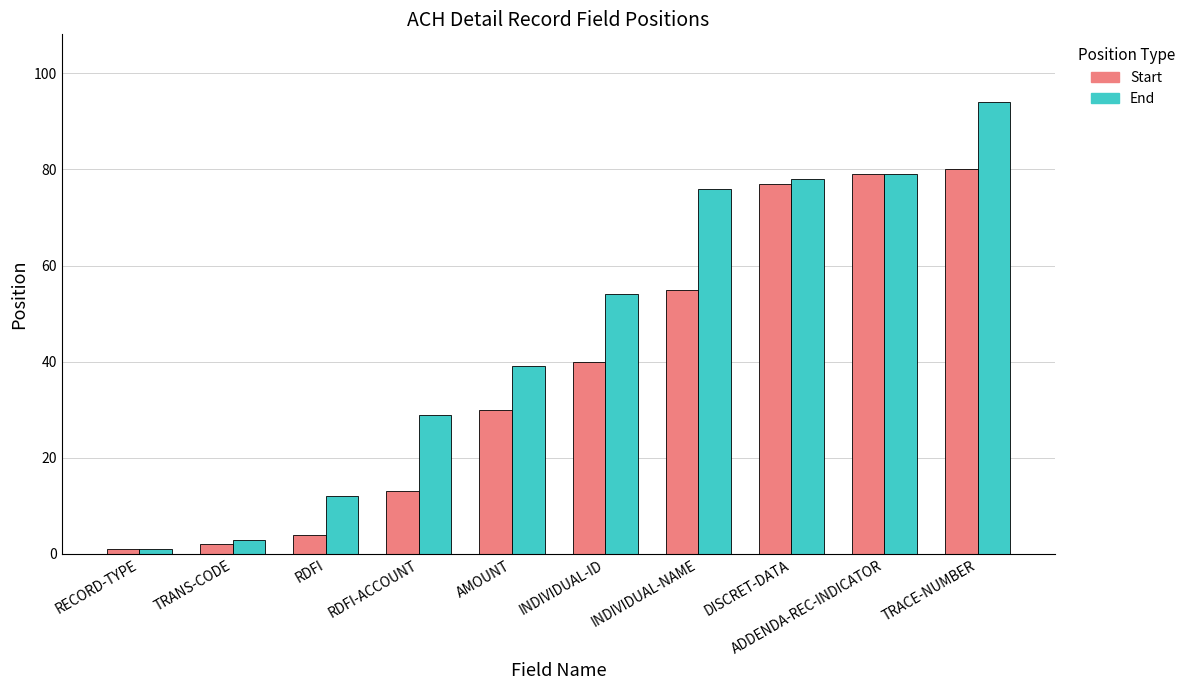

What is the difference between the maximum and minimum values in the End series?

93